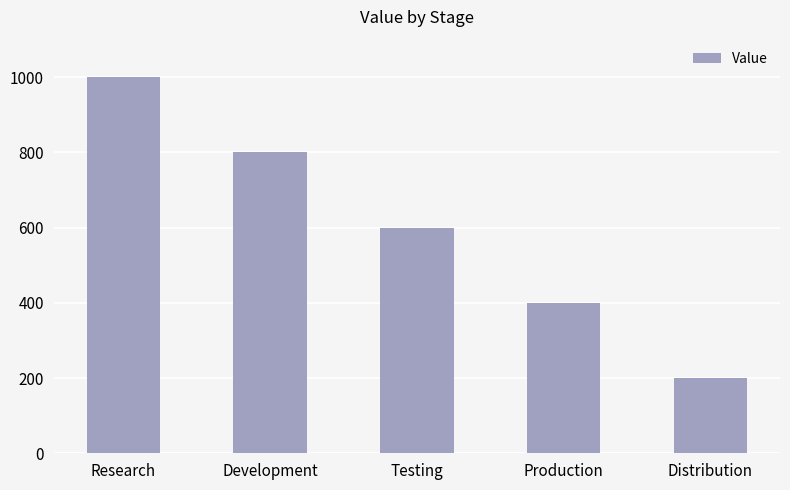

What is the change in value from Development to Testing?

-200